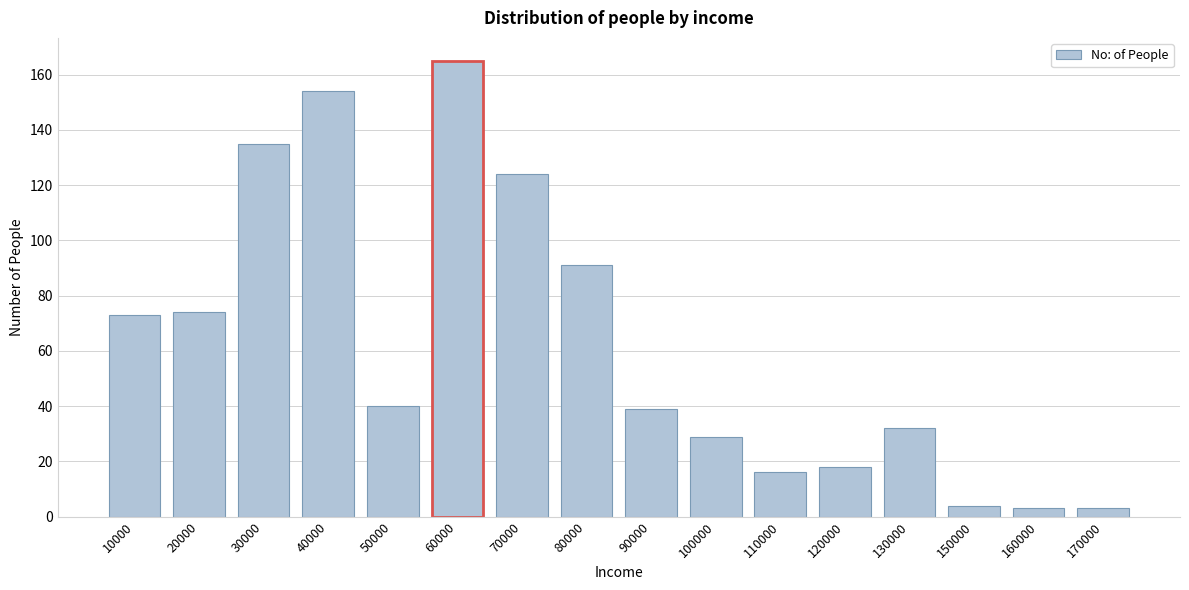

Reading left to right, what are all the values shown in this chart?

73	74	135	154	40	165	124	91	39	29	16	18	32	4	3	3